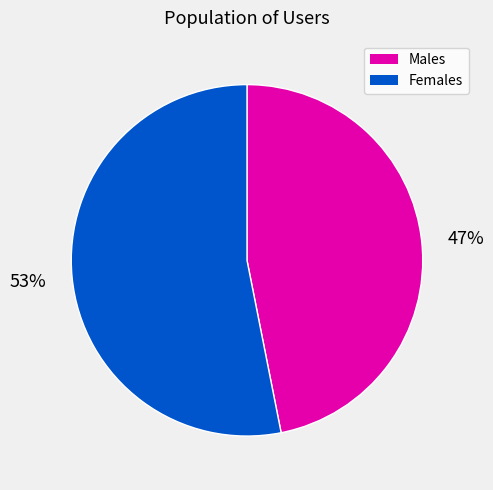

To the nearest percent, what is the average slice percentage?

50%